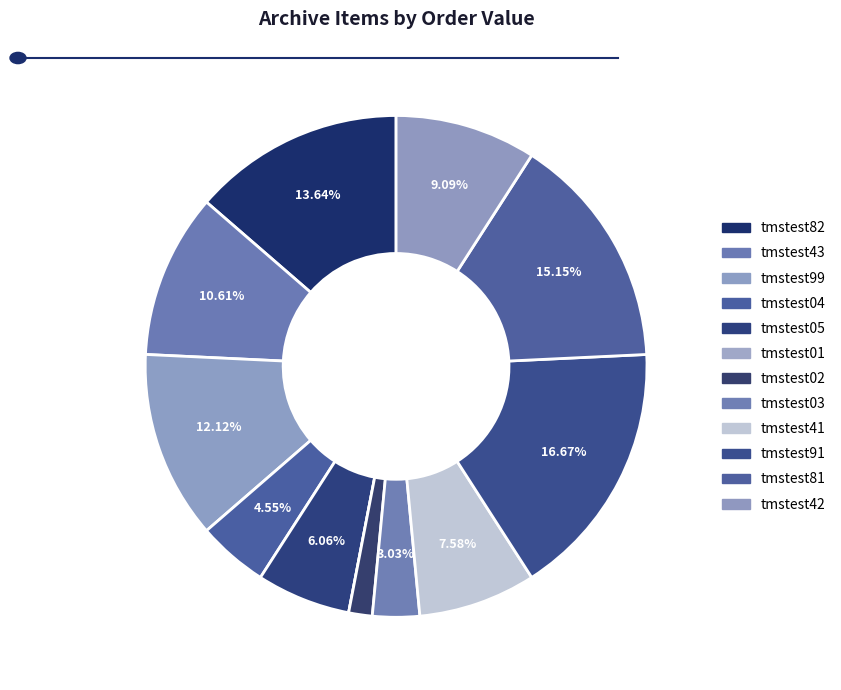

Between tmstest91 and tmstest41, which is larger?

tmstest91